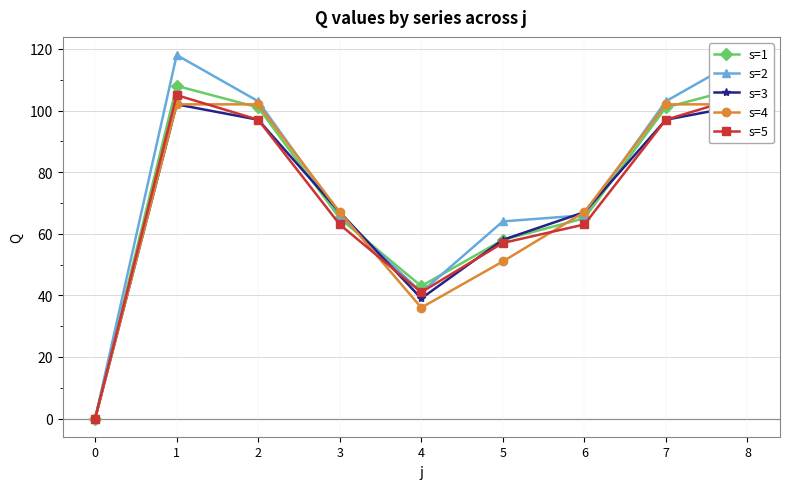

Is it true that s=2 equals 78 at 1?

False